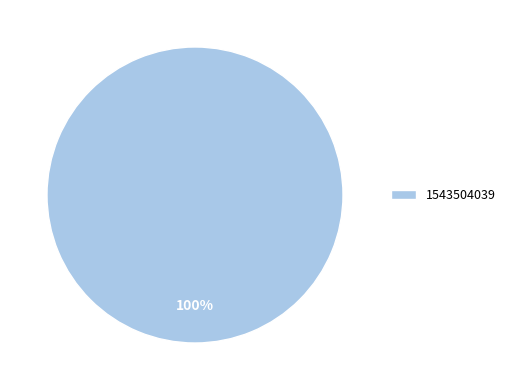

True or false: 1543504039 accounts for 100% of the total.

True